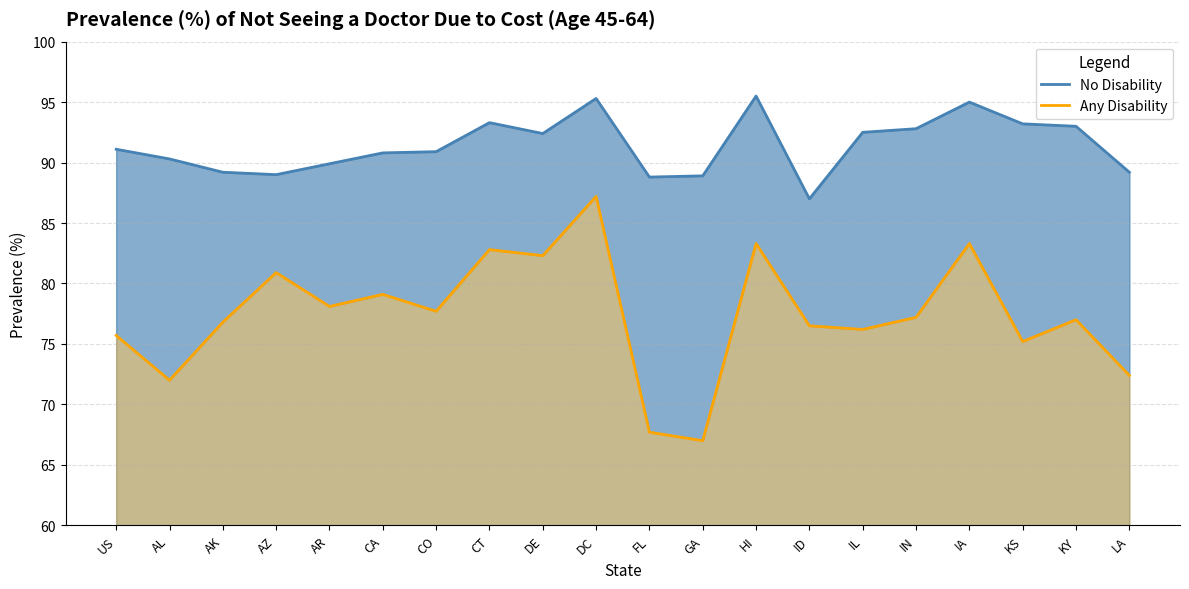

Rank the series by their maximum value, from highest to lowest.

No Disability, Any Disability